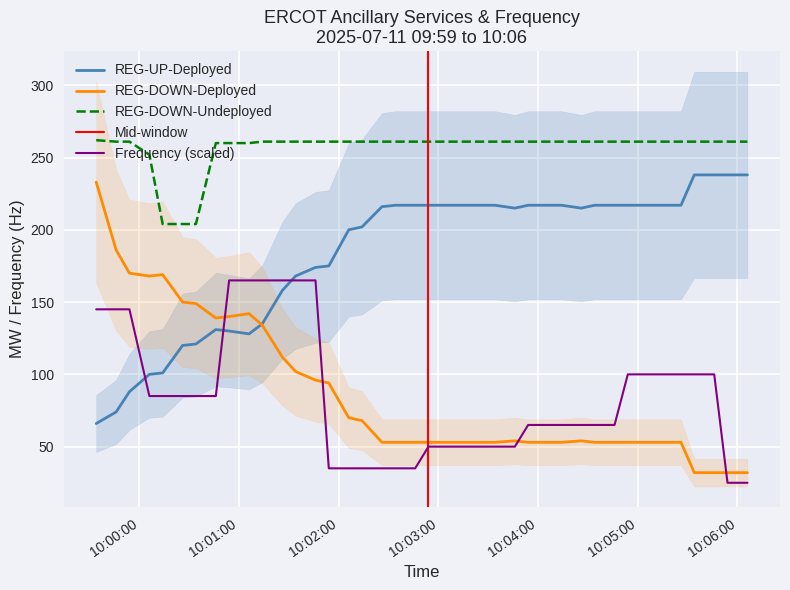

Which category has the highest value in the Frequency series?

2025-07-11 10:00:54